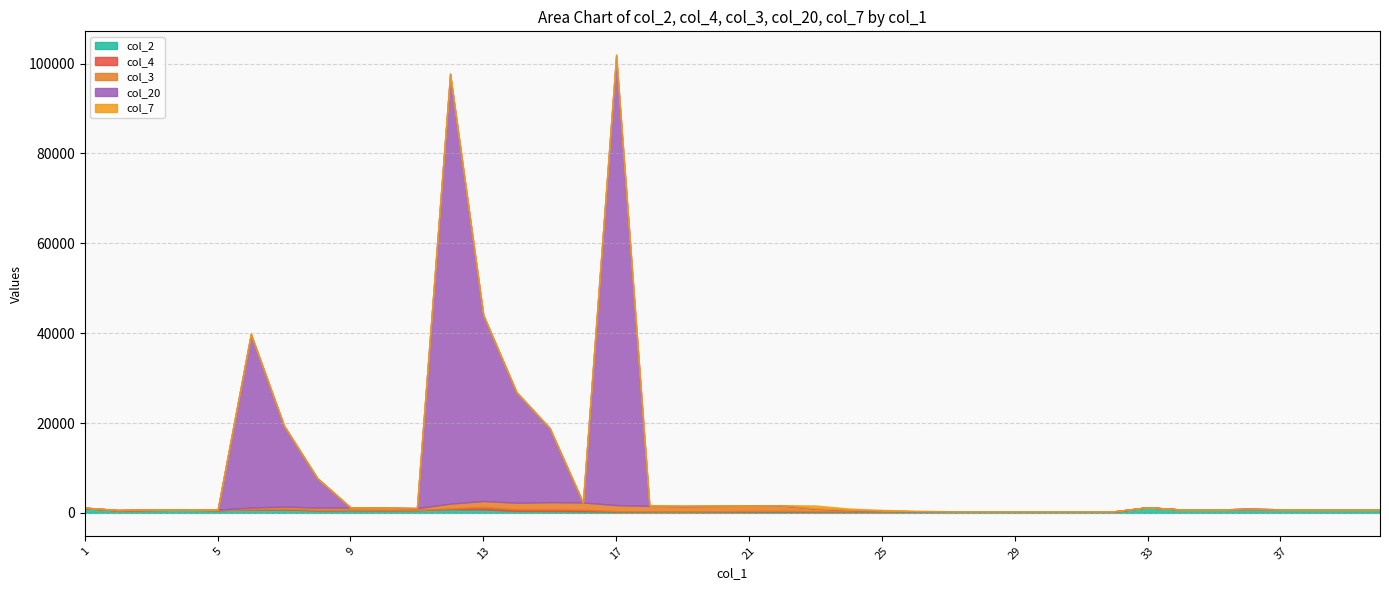

At how many categories does at least one series exceed 81694?

2